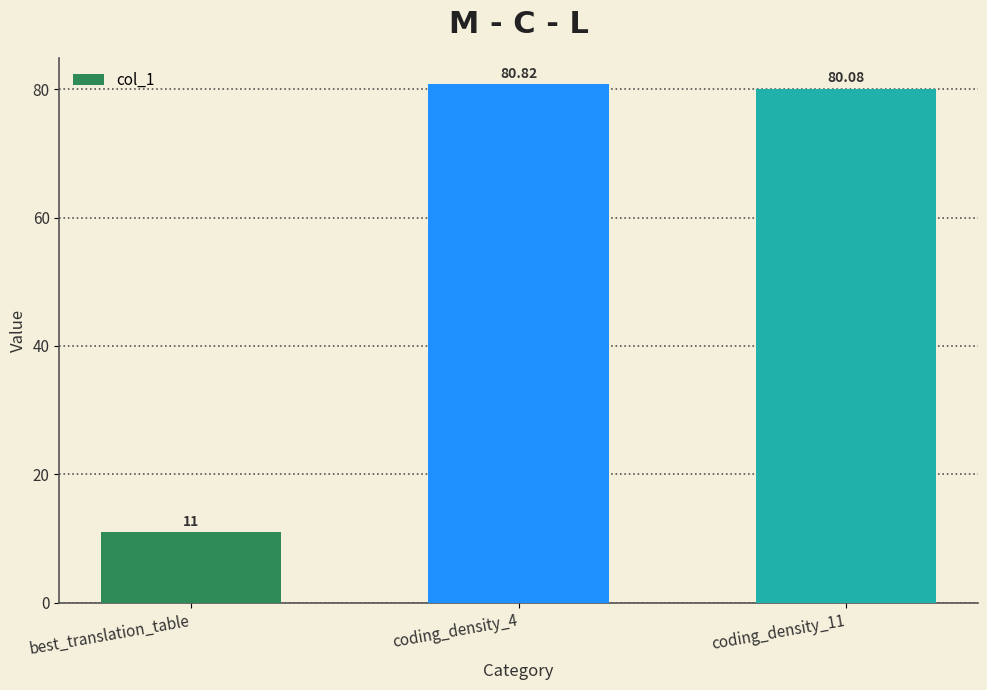

Reading left to right, transcribe all the data shown in this chart.

11.0	80.8	80.1